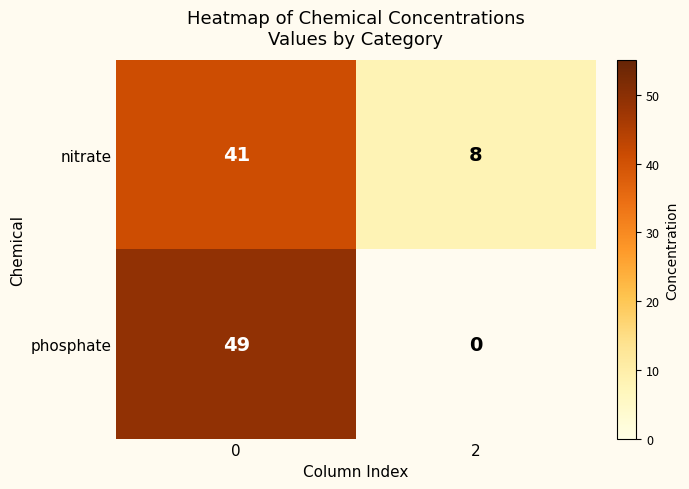

Is the value of nitrate at 2 greater than the value of phosphate at 0?

No